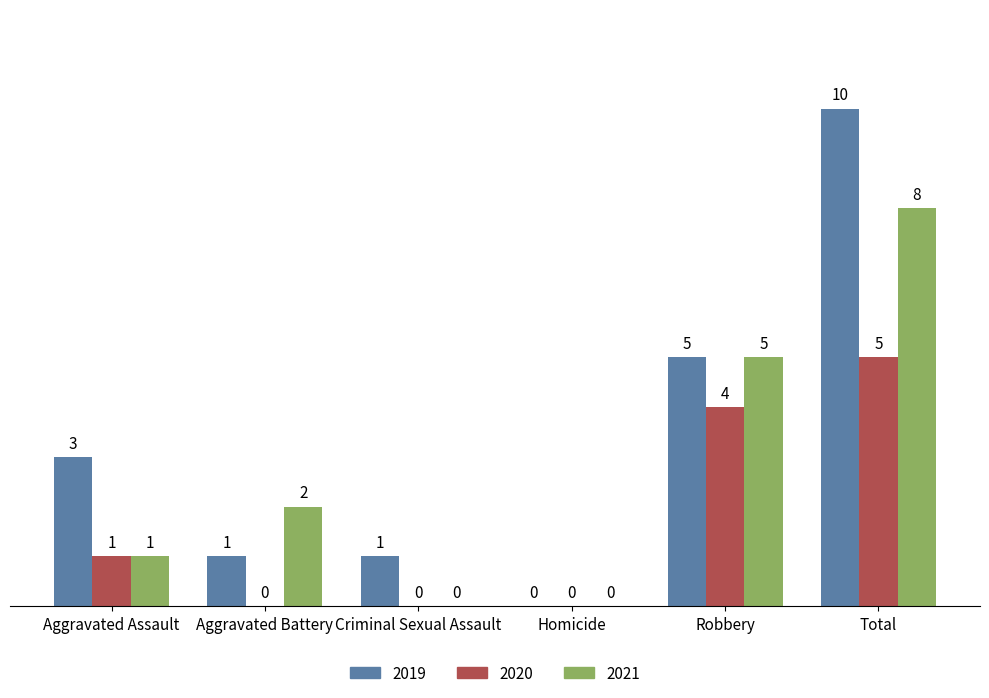

How many 2020 values are between 0 and 4?

5